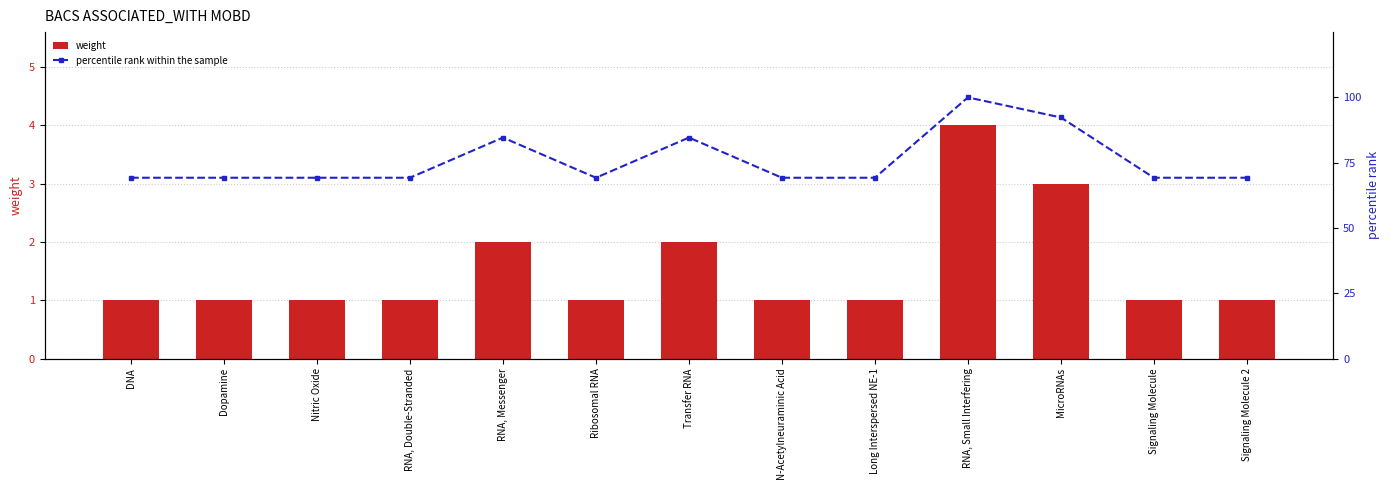

Reading left to right, list all the values displayed in this chart.

weight: 1.0	1.0	1.0	1.0	2.0	1.0	2.0	1.0	1.0	4.0	3.0	1.0	1.0
percentile rank within the sample: 69.2	69.2	69.2	69.2	84.6	69.2	84.6	69.2	69.2	100.0	92.3	69.2	69.2